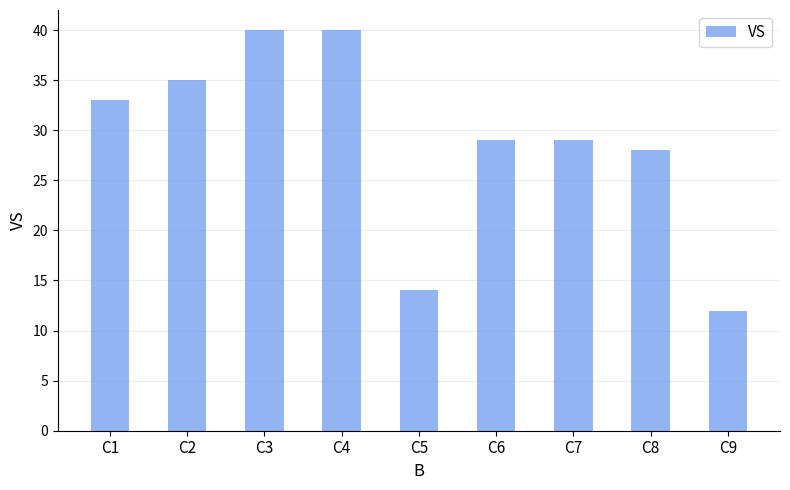

The value at C4 is 11. True or false?

False